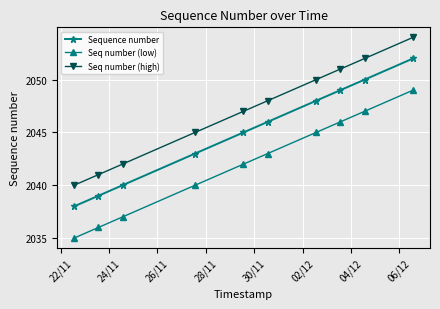

Rank the series by their maximum value, from lowest to highest.

Seq number (low), Sequence number, Seq number (high)